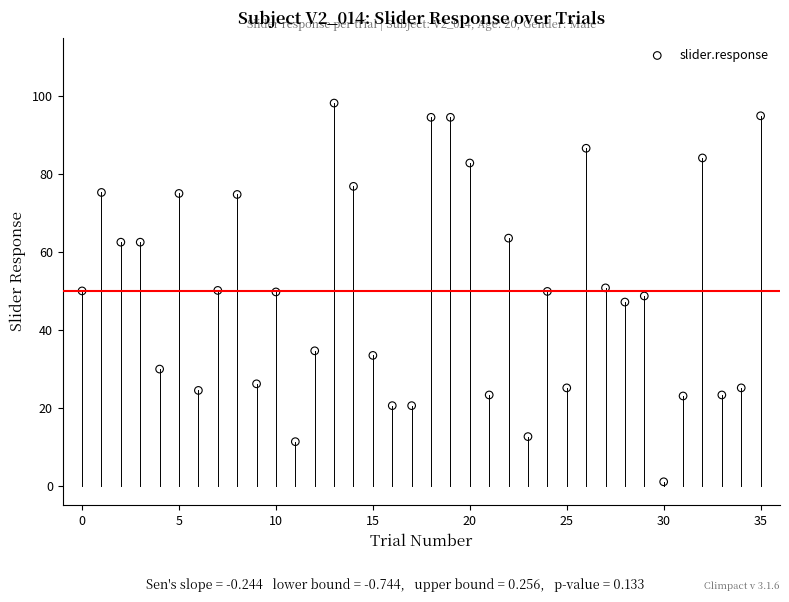

What is the range of Y values (max minus min)?

97.1